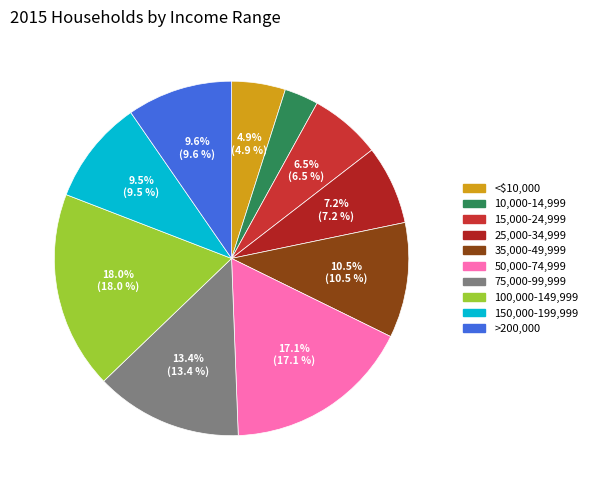

Is there any slice that represents more than half of the pie?

No